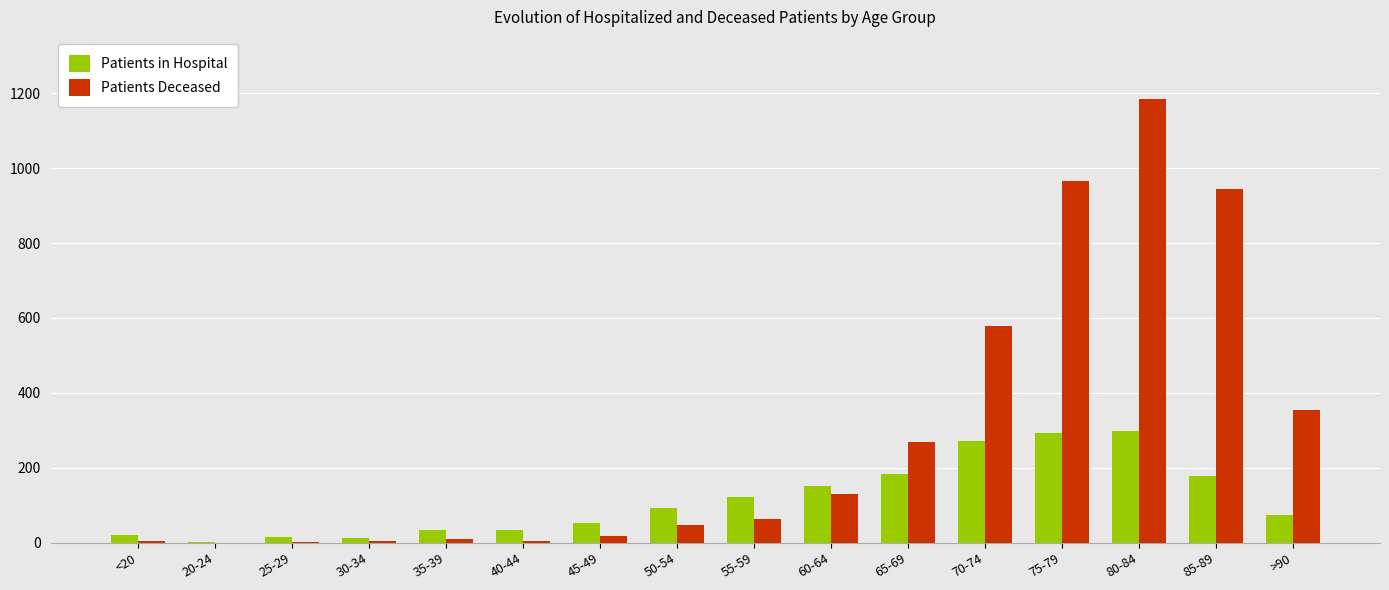

How many distinct data groups are displayed?

2